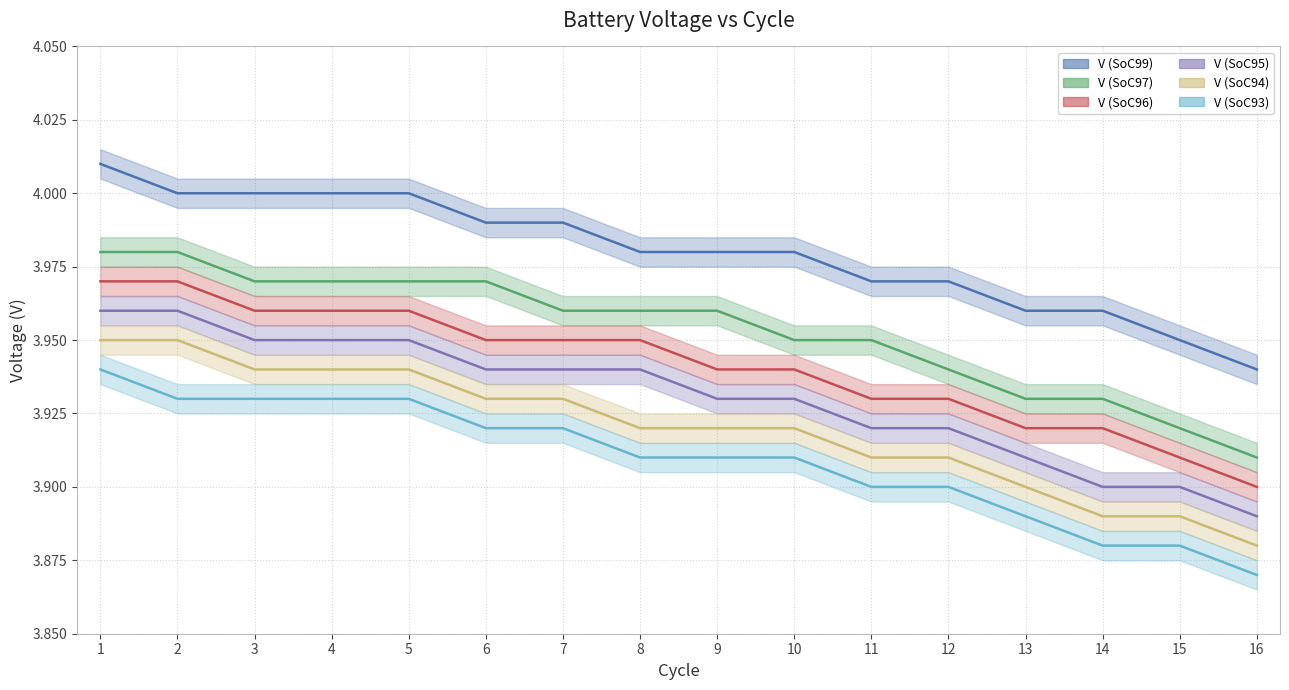

How many categories are shown in the chart?

16